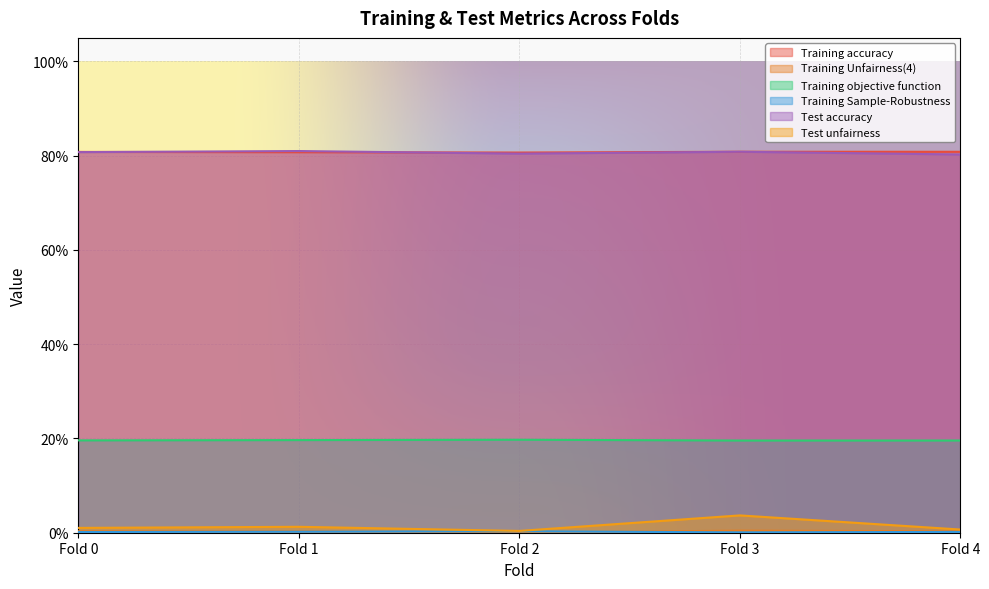

Is the value of Training Unfairness(4) at Fold 1 greater than the value of Test accuracy at Fold 0?

No